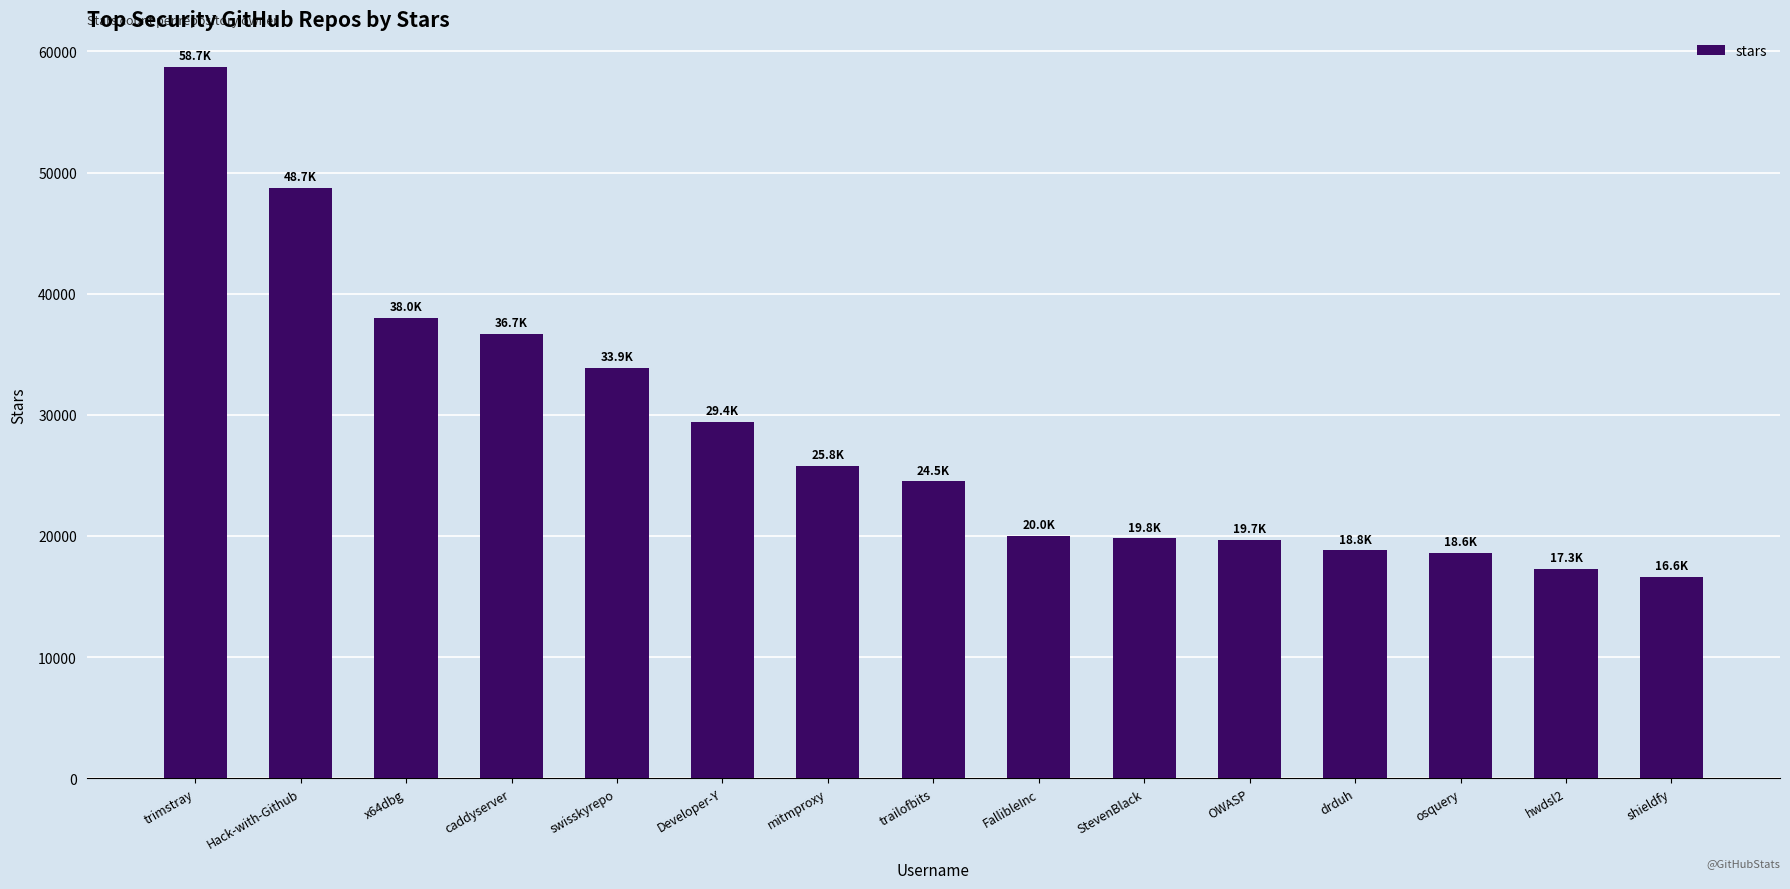

The value at mitmproxy is 17157. True or false?

False